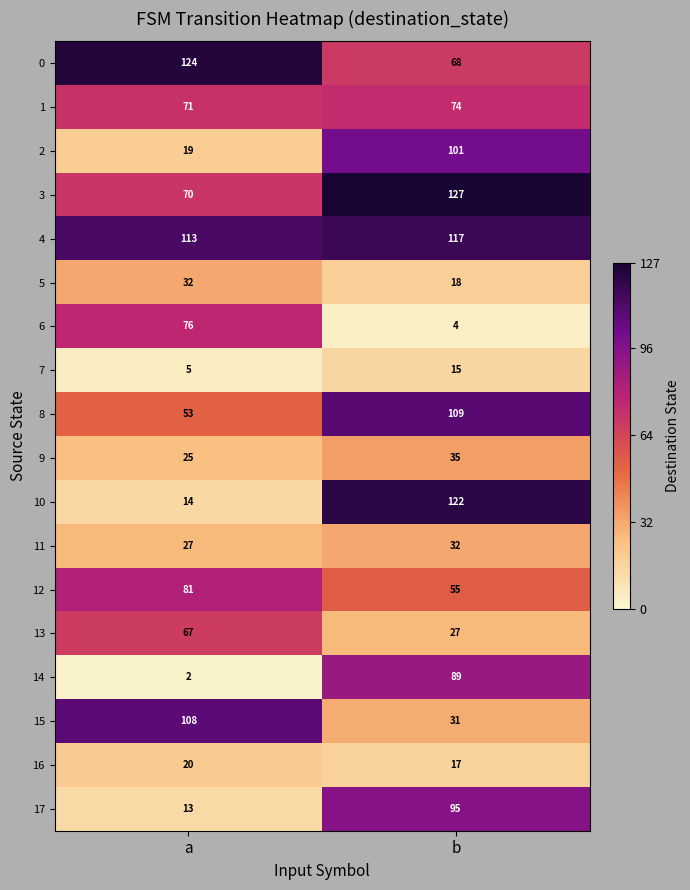

Which series has the largest range (max minus min)?

10